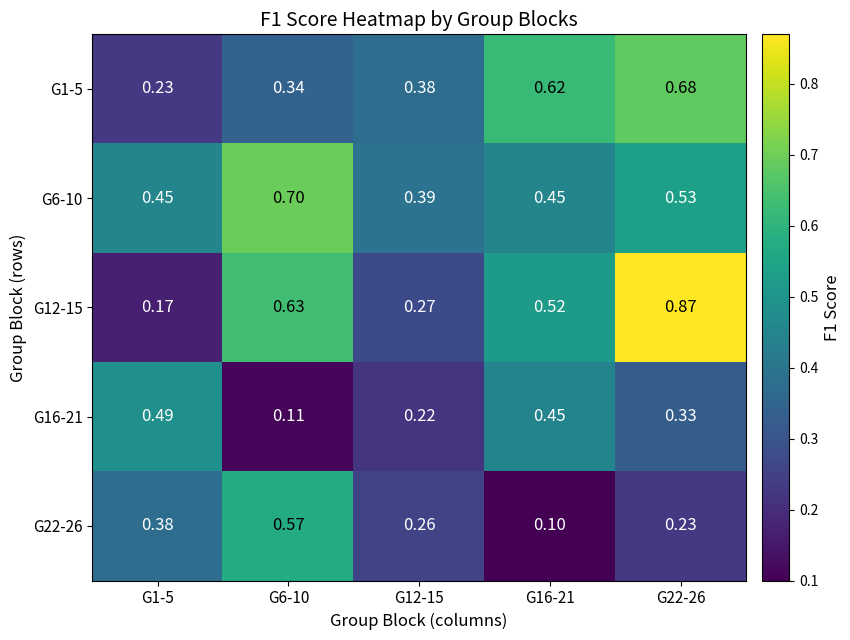

Is the value of G16-21 at G16-21 greater than the value of G12-15 at G6-10?

No